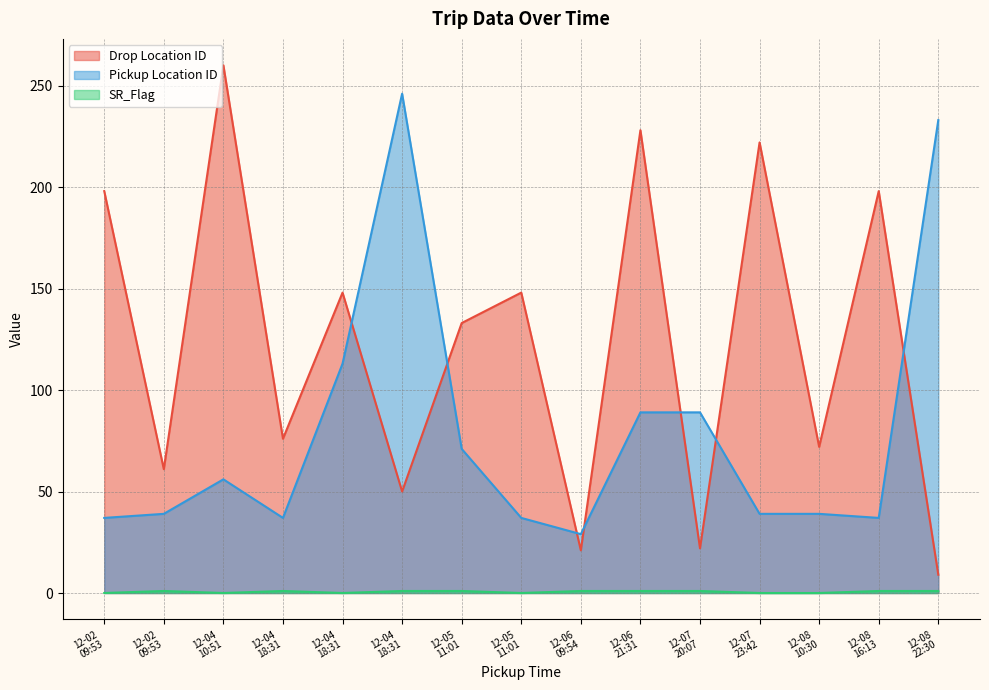

Is it true that Pickup Location ID equals 233 at 12-08 22:30?

True